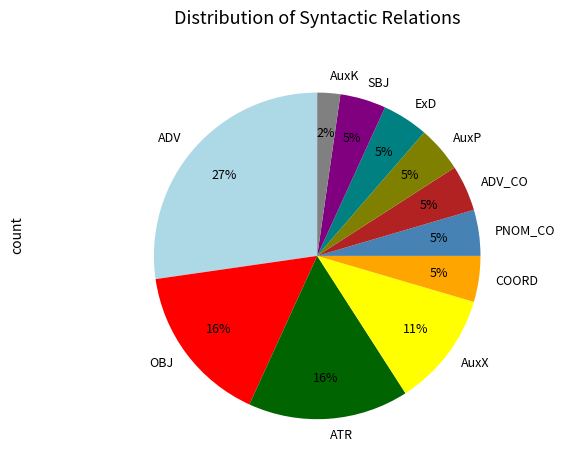

Which slice is the largest?

ADV